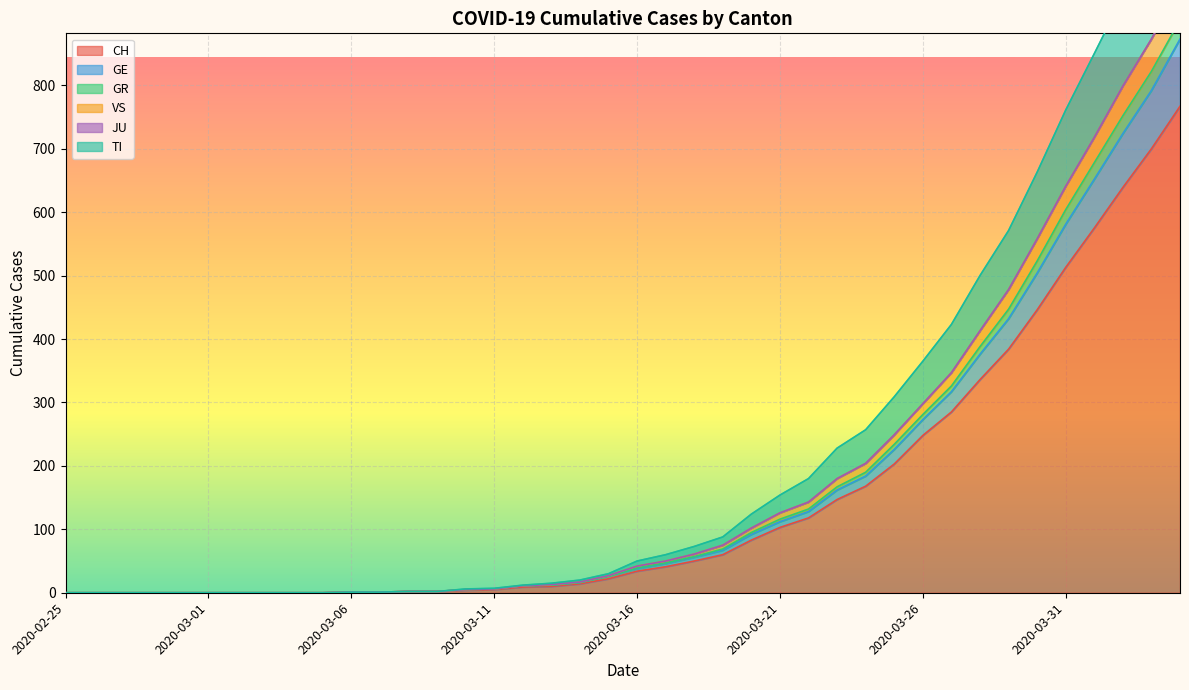

What is the highest value of the CH series?

767